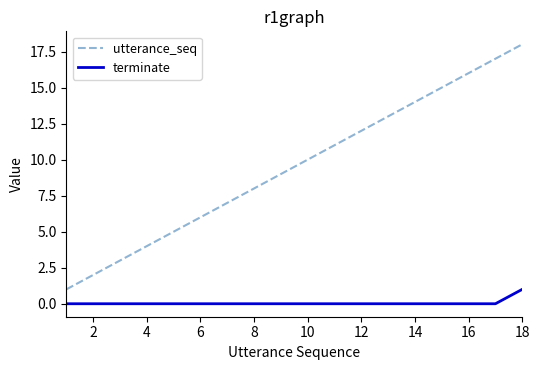

True or false: utterance_seq and terminate cross at least once.

False